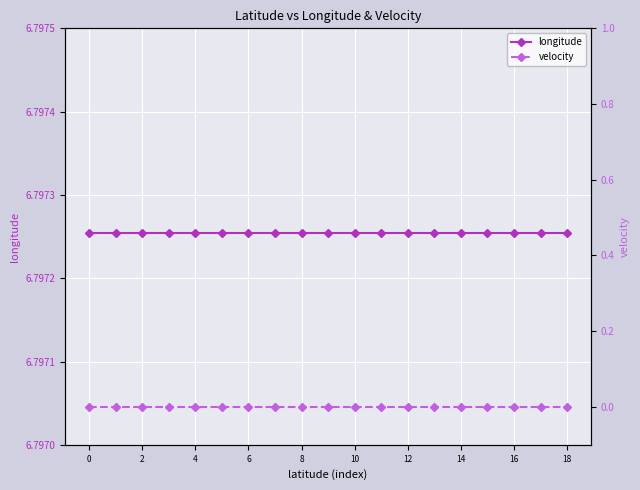

Does the chart display data point markers on the line(s)?

Yes